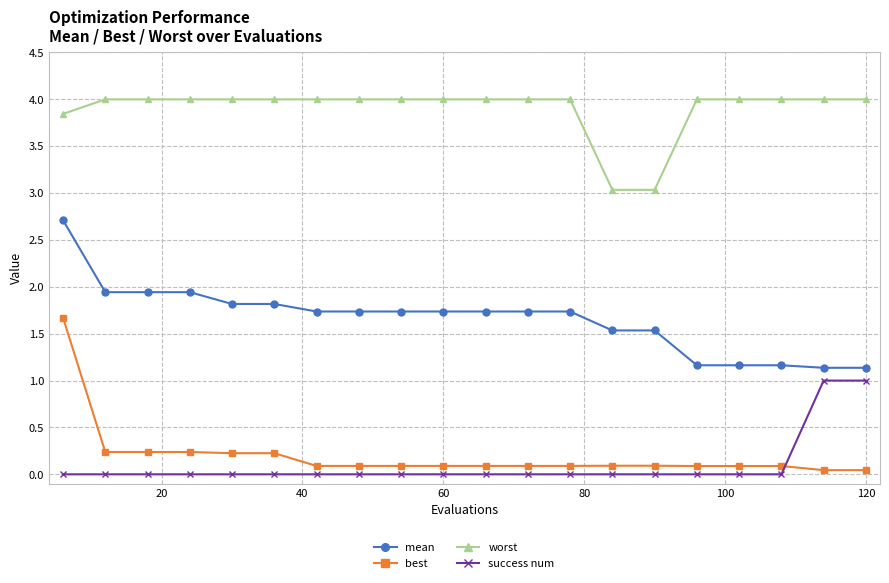

Which series has the largest range (max minus min)?

best